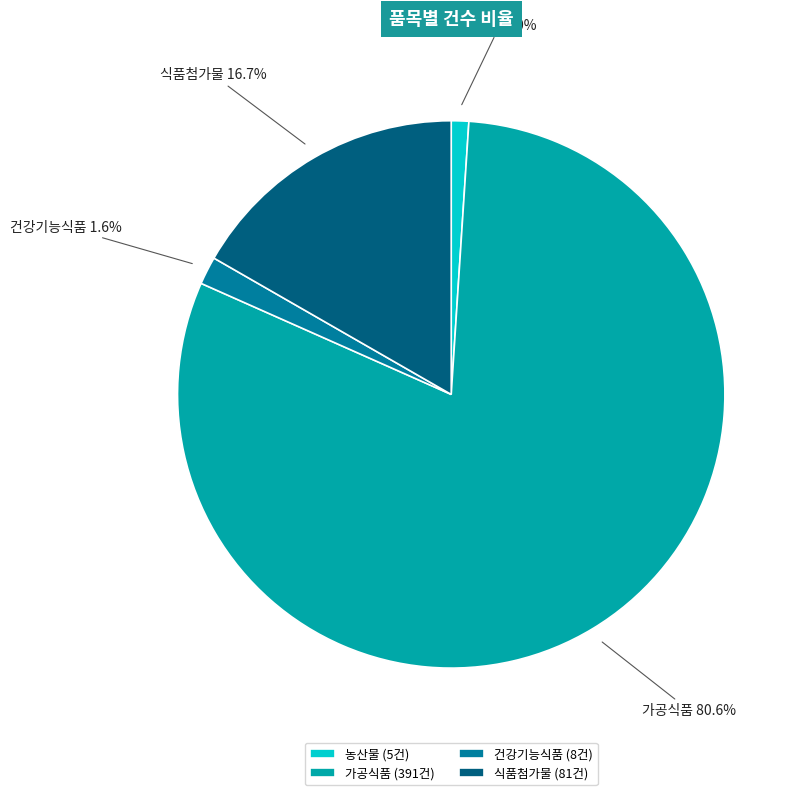

To the nearest percent, what portion does 농산물 represent?

1%